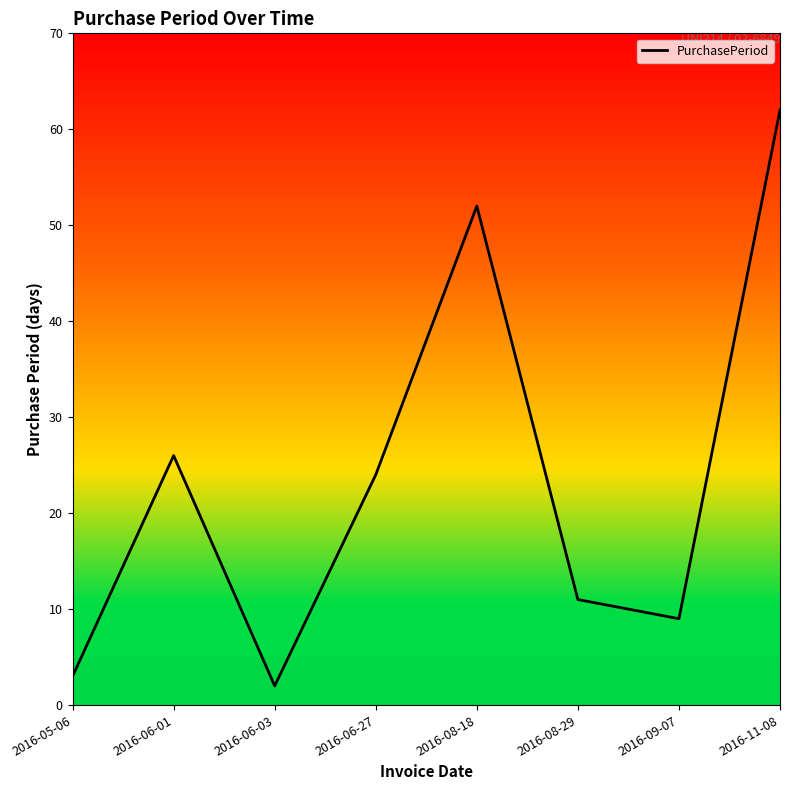

Is it true that the value at 2016-05-06 is 3?

True